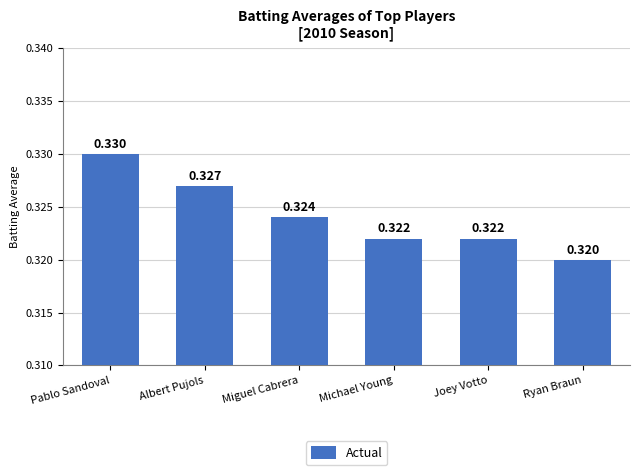

What is the label of the 3rd bar from the left?

Miguel Cabrera